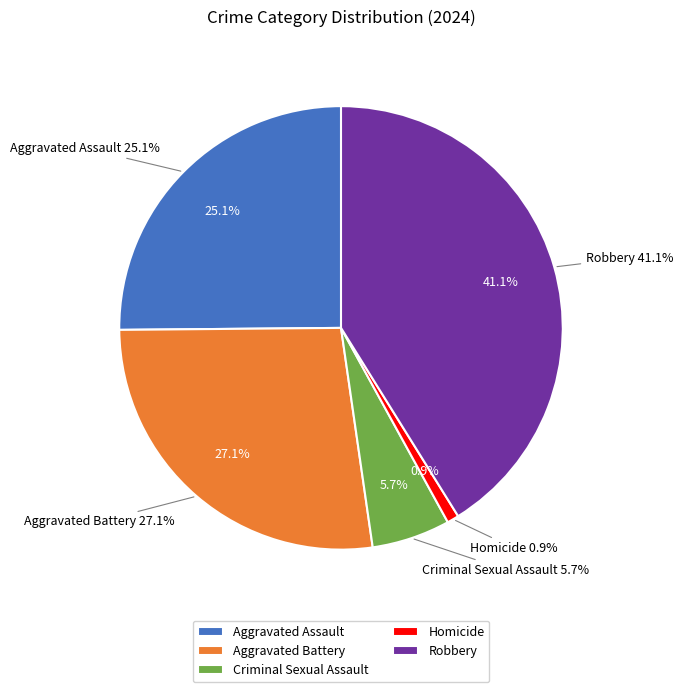

Is it true that Aggravated Battery is 34% of the pie?

False